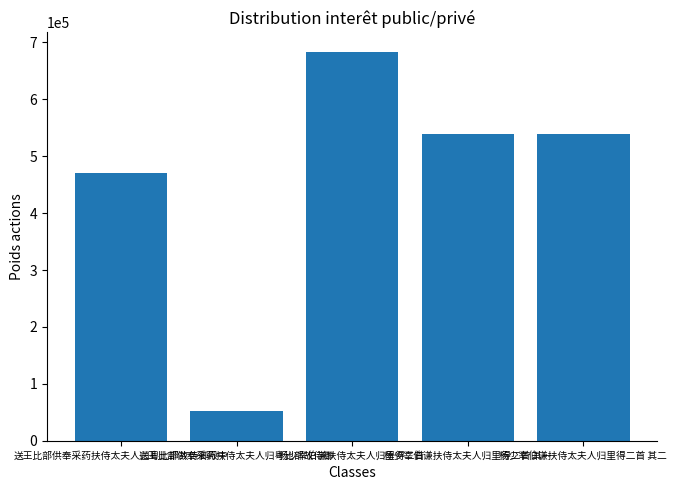

What is the difference between the maximum and minimum values?

631793